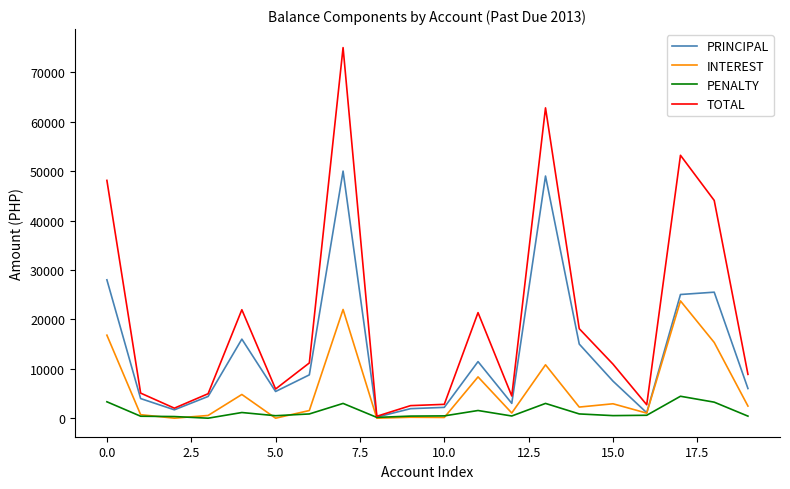

How many distinct data groups are displayed?

4